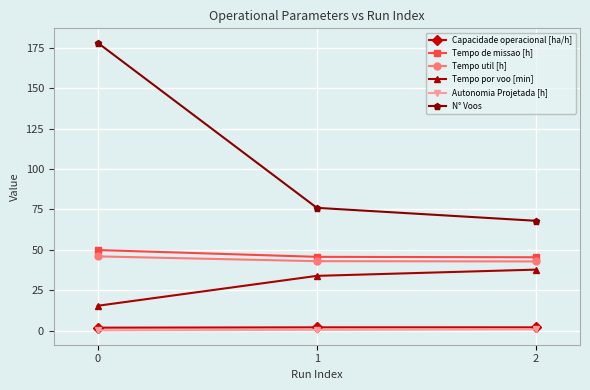

Which series has the largest total across all categories?

N° Voos